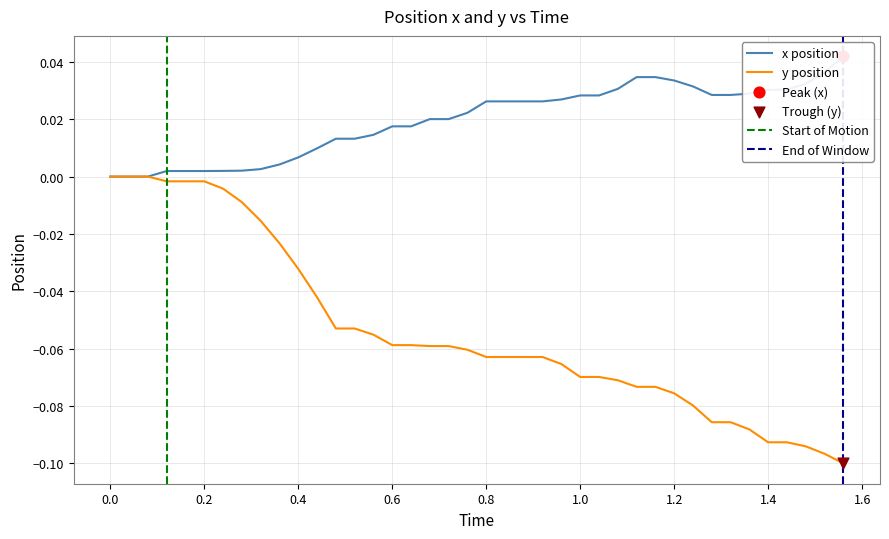

Which series has the largest Y range (max minus min)?

y